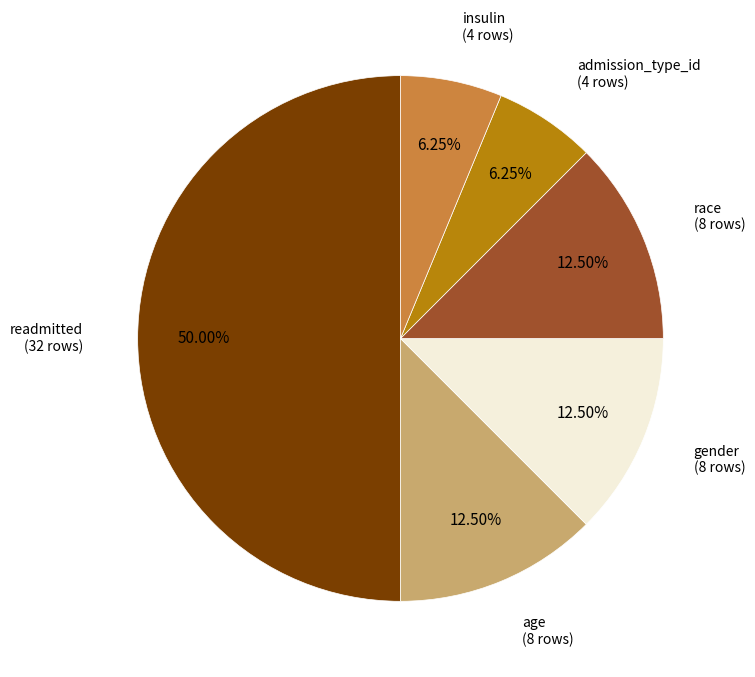

Is race the majority of the pie?

No